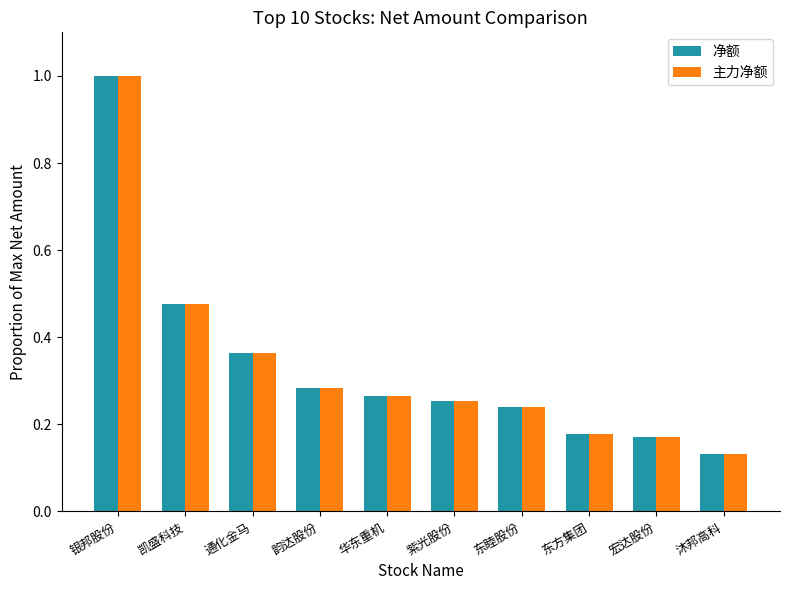

What is the difference between the maximum and minimum values in the 净额 series?

0.9